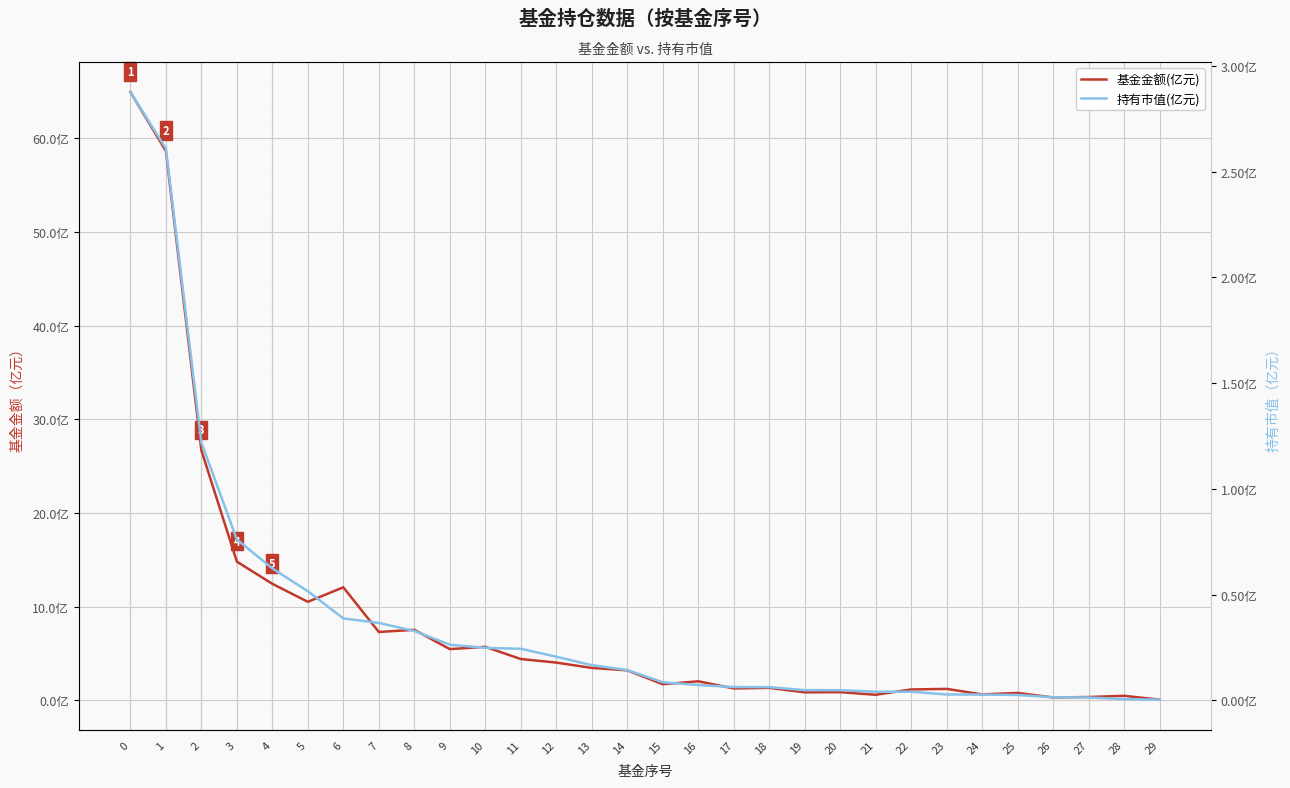

Is it true that 基金金额(亿元) equals 1.8 at 23?

False